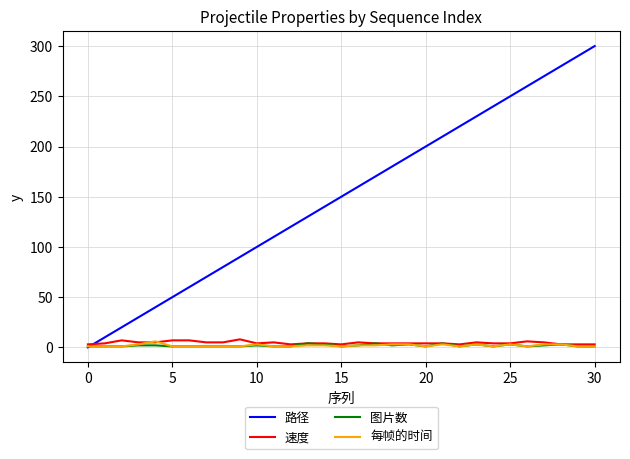

Which series has the largest range (max minus min)?

路径